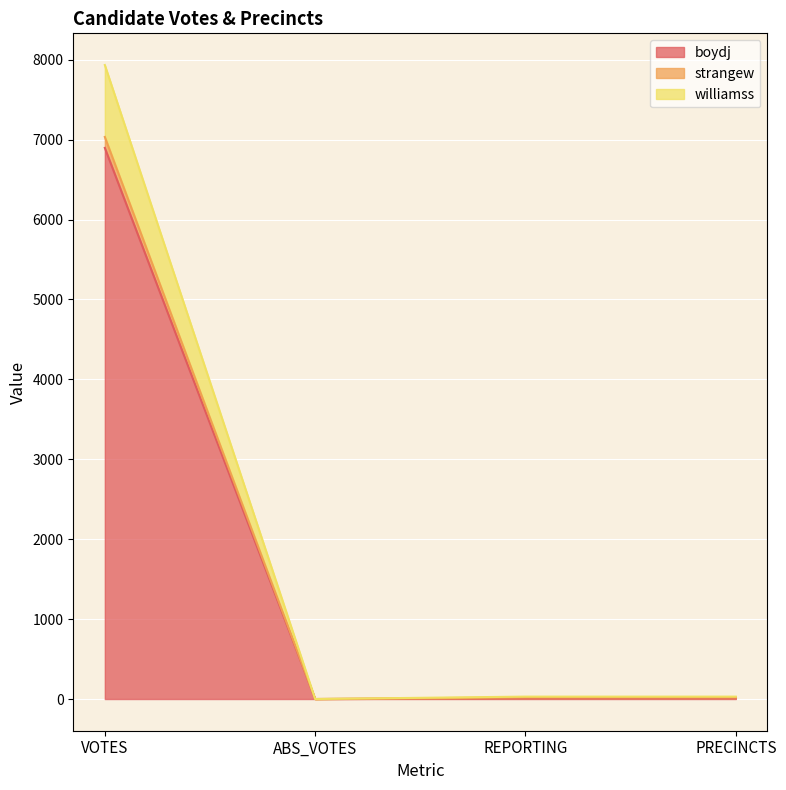

The value of williamss at PRECINCTS is 20. True or false?

True